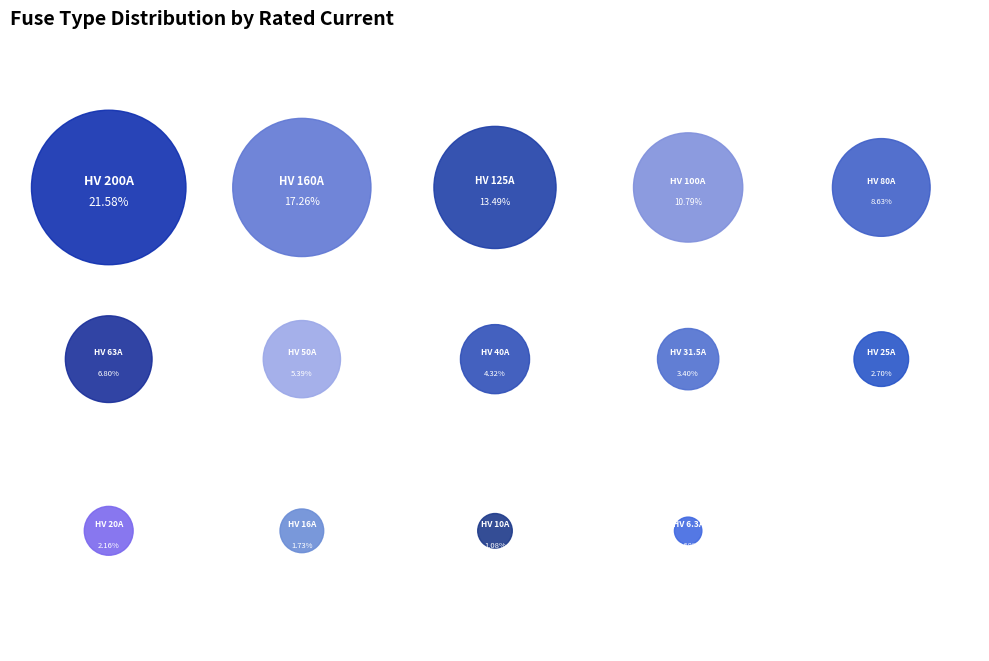

True or false: HV 200A accounts for 33% of the total.

False